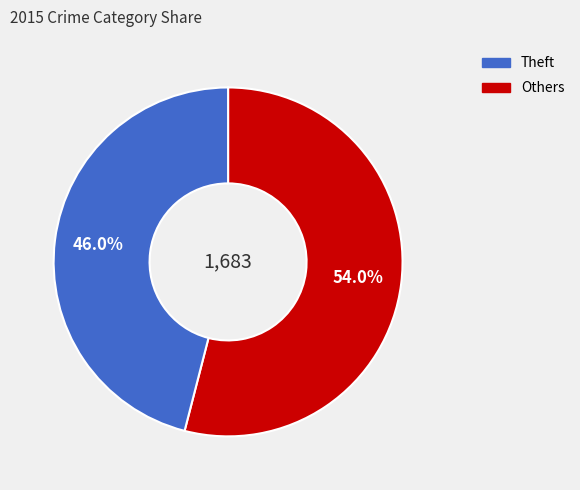

Is there any slice that represents more than half of the pie?

Yes